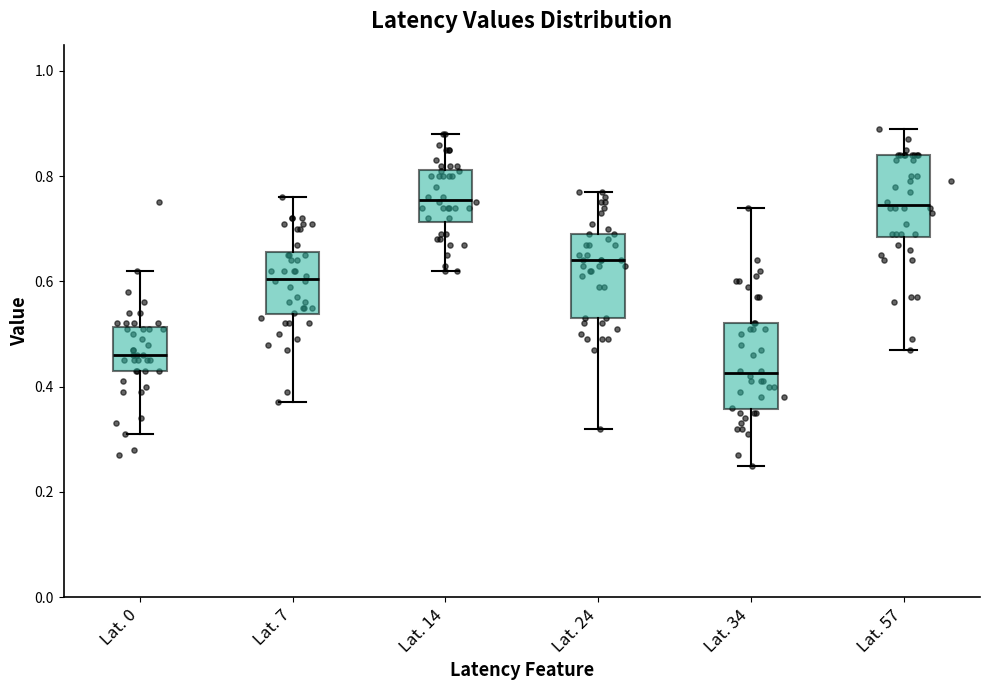

Reading left to right, transcribe this box plot: for each box, give where its median line is, the range the box spans, and where its two whiskers end, as read against the y-axis. The values are not printed on the chart, so give them approximately, as read against the axis.

Lat. 0: median 0.46, box 0.44 to 0.52, whiskers 0.32 to 0.62
Lat. 7: median 0.60, box 0.54 to 0.66, whiskers 0.38 to 0.76
Lat. 14: median 0.76, box 0.72 to 0.82, whiskers 0.62 to 0.88
Lat. 24: median 0.64, box 0.54 to 0.70, whiskers 0.32 to 0.78
Lat. 34: median 0.42, box 0.36 to 0.52, whiskers 0.26 to 0.74
Lat. 57: median 0.74, box 0.68 to 0.84, whiskers 0.48 to 0.90